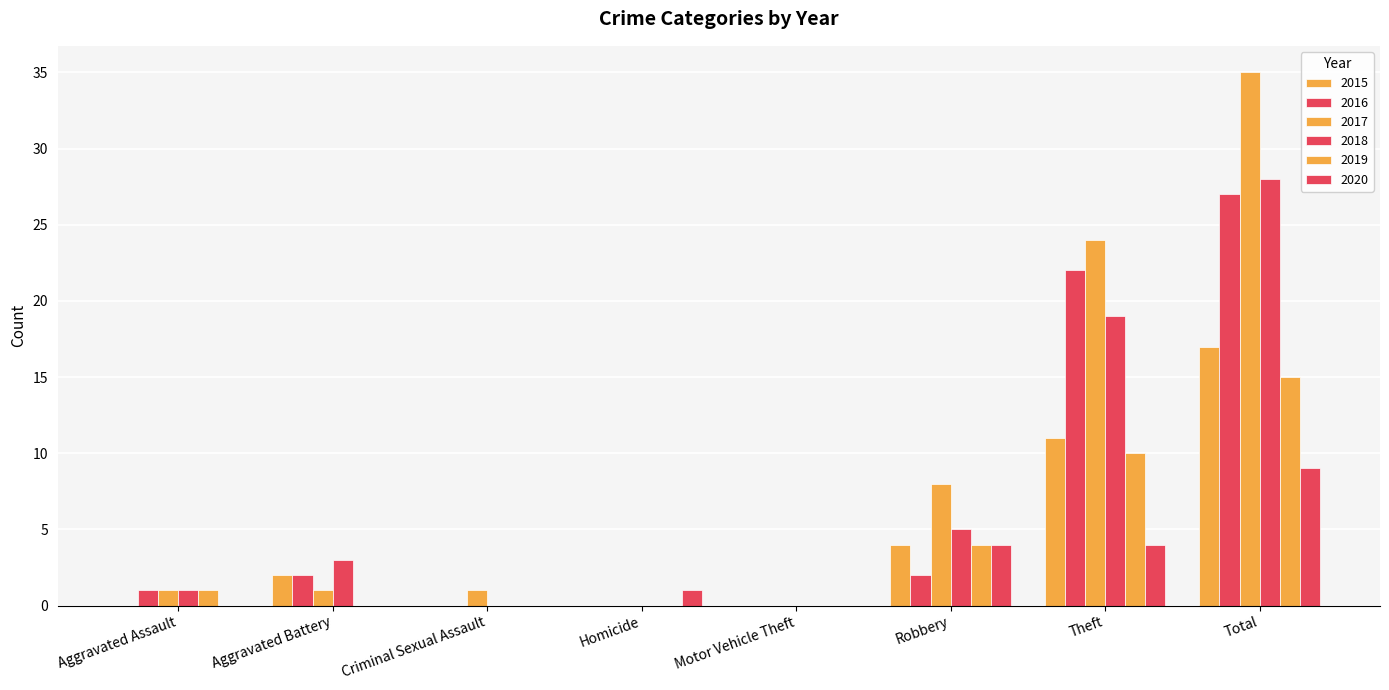

Reading right to left, transcribe all the data shown in this chart.

2015: Total=17	Theft=11	Robbery=4	Motor Vehicle Theft=0	Homicide=0	Criminal Sexual Assault=0	Aggravated Battery=2	Aggravated Assault=0
2016: Total=27	Theft=22	Robbery=2	Motor Vehicle Theft=0	Homicide=0	Criminal Sexual Assault=0	Aggravated Battery=2	Aggravated Assault=1
2017: Total=35	Theft=24	Robbery=8	Motor Vehicle Theft=0	Homicide=0	Criminal Sexual Assault=1	Aggravated Battery=1	Aggravated Assault=1
2018: Total=28	Theft=19	Robbery=5	Motor Vehicle Theft=0	Homicide=0	Criminal Sexual Assault=0	Aggravated Battery=3	Aggravated Assault=1
2019: Total=15	Theft=10	Robbery=4	Motor Vehicle Theft=0	Homicide=0	Criminal Sexual Assault=0	Aggravated Battery=0	Aggravated Assault=1
2020: Total=9	Theft=4	Robbery=4	Motor Vehicle Theft=0	Homicide=1	Criminal Sexual Assault=0	Aggravated Battery=0	Aggravated Assault=0